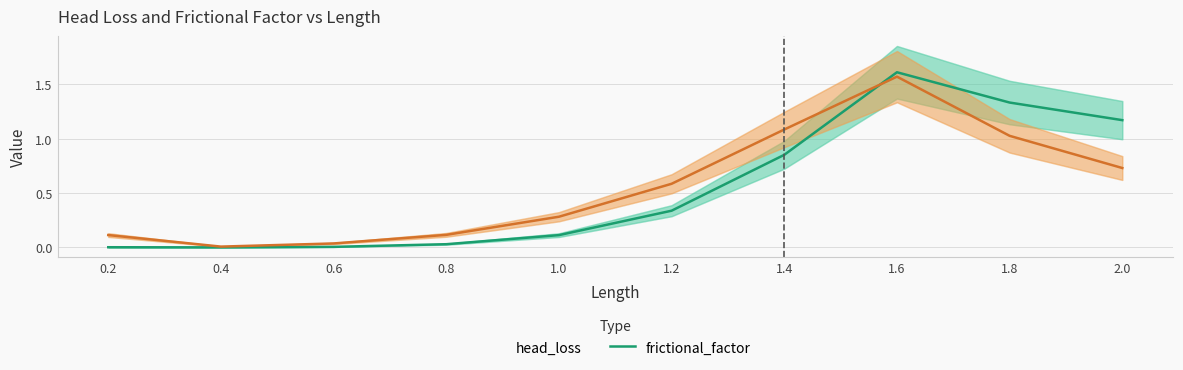

What position from the right is 0.8?

7